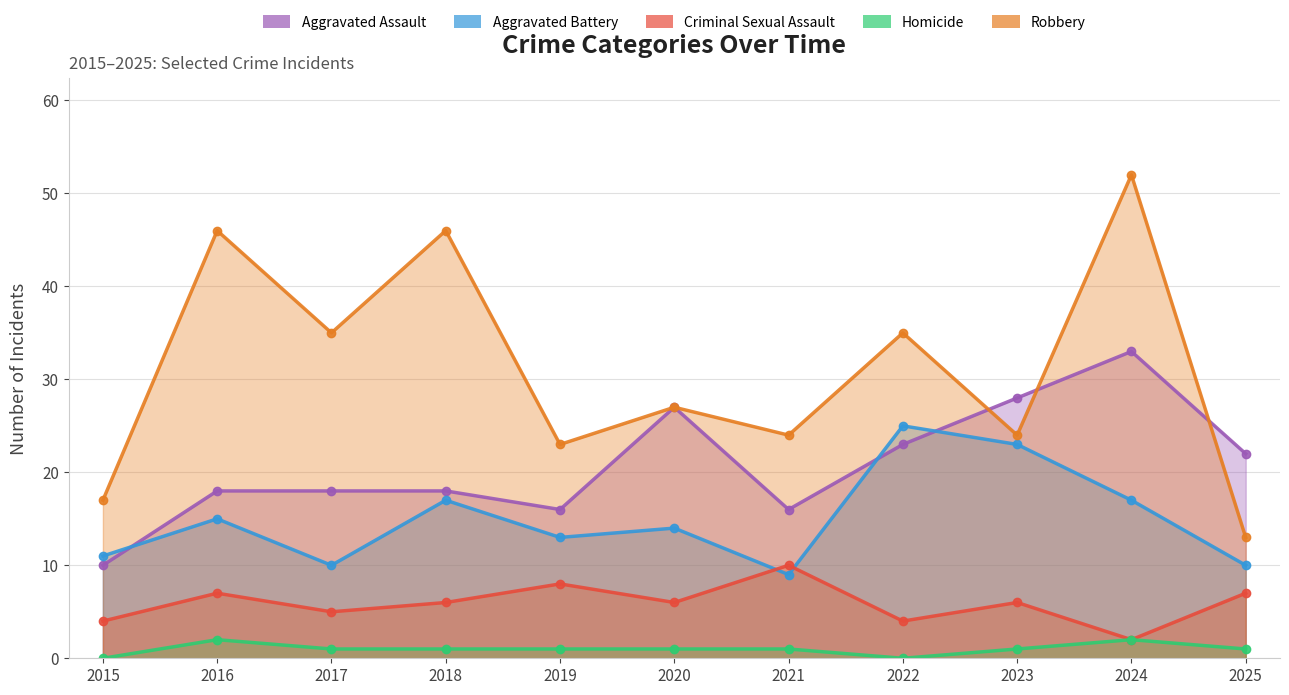

Reading right to left, list all the values displayed in this chart.

Aggravated Assault: 2025=22	2024=33	2023=28	2022=23	2021=16	2020=27	2019=16	2018=18	2017=18	2016=18	2015=10
Aggravated Battery: 2025=10	2024=17	2023=23	2022=25	2021=9	2020=14	2019=13	2018=17	2017=10	2016=15	2015=11
Criminal Sexual Assault: 2025=7	2024=2	2023=6	2022=4	2021=10	2020=6	2019=8	2018=6	2017=5	2016=7	2015=4
Homicide: 2025=1	2024=2	2023=1	2022=0	2021=1	2020=1	2019=1	2018=1	2017=1	2016=2	2015=0
Robbery: 2025=13	2024=52	2023=24	2022=35	2021=24	2020=27	2019=23	2018=46	2017=35	2016=46	2015=17